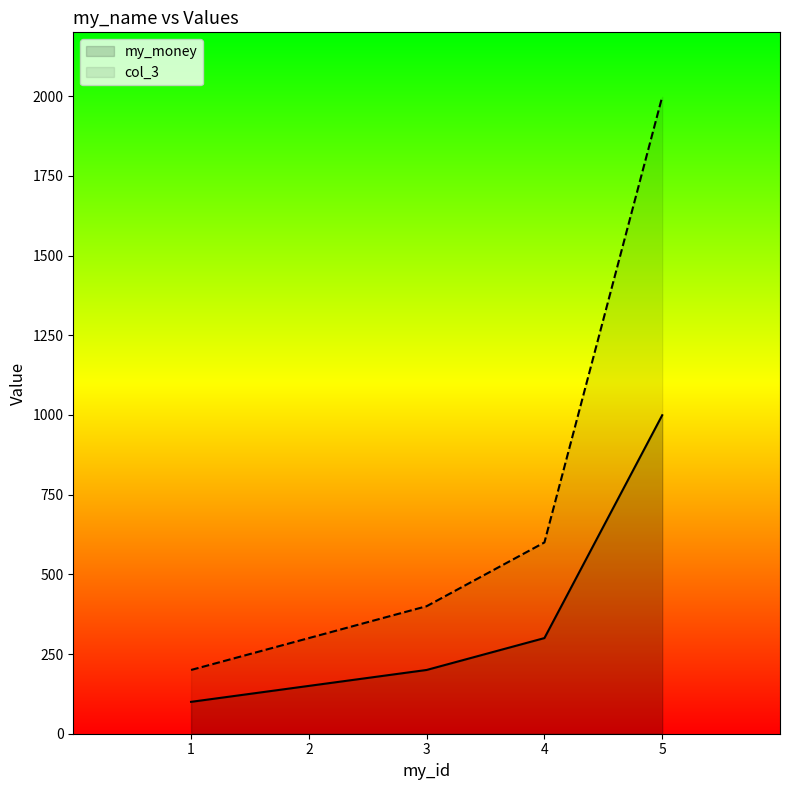

At 2, list the series in order from largest to smallest.

col_3, my_money